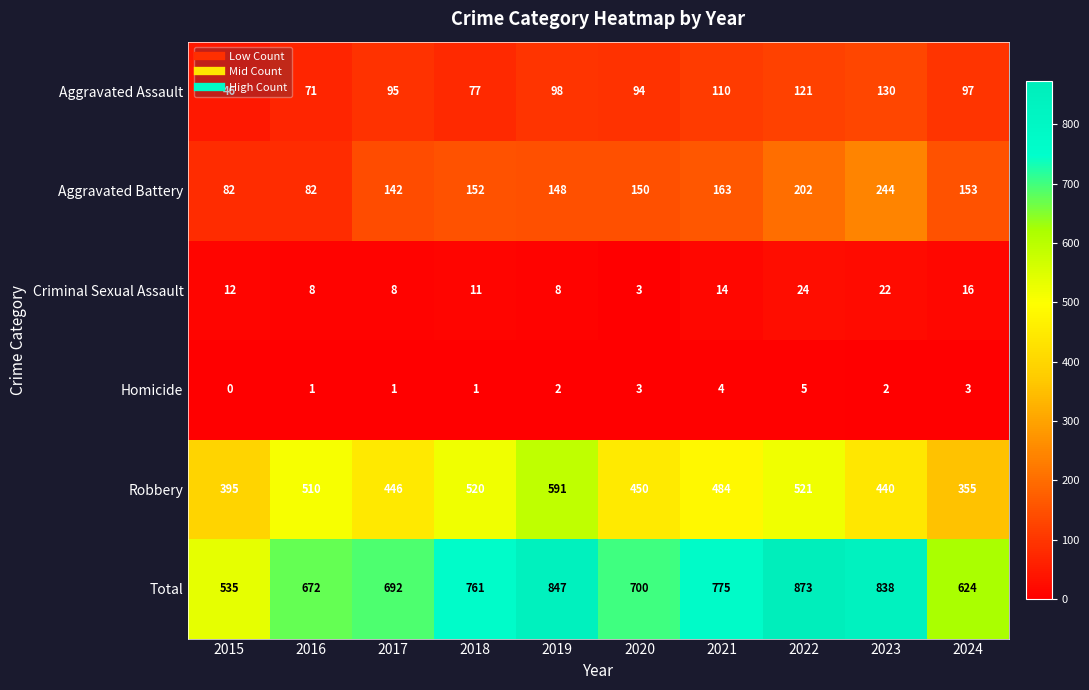

How many series are shown in this chart?

6